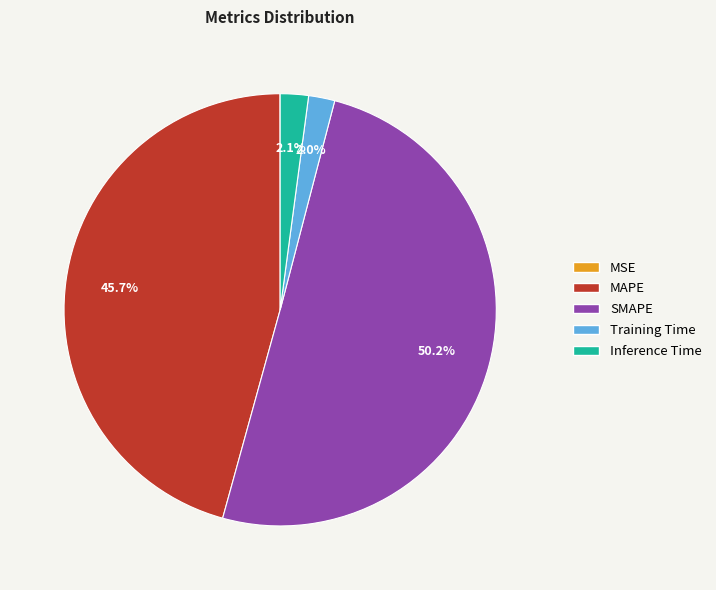

Which slice represents more than half of the pie?

SMAPE